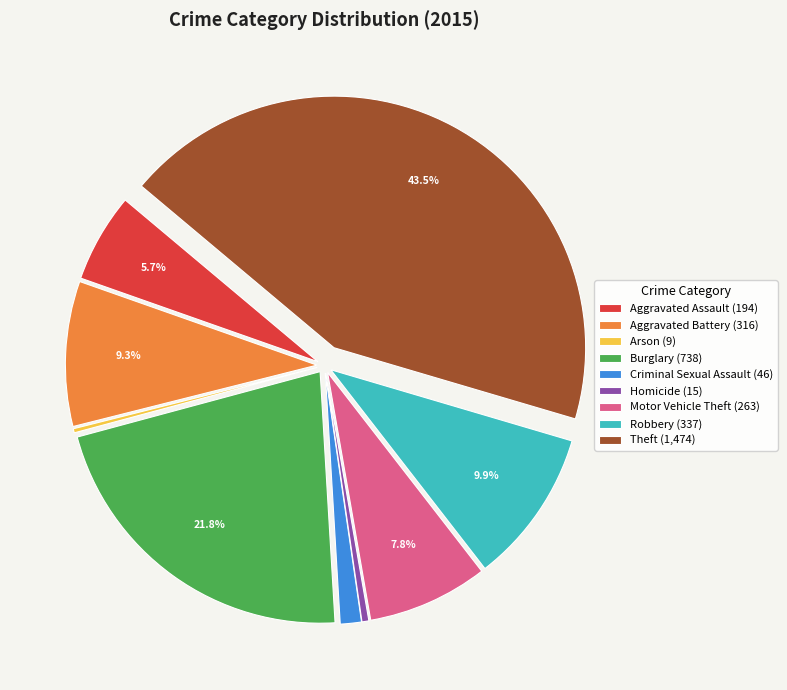

Which has a higher value, Motor Vehicle Theft (263) or Theft (1,474)?

Theft (1,474)